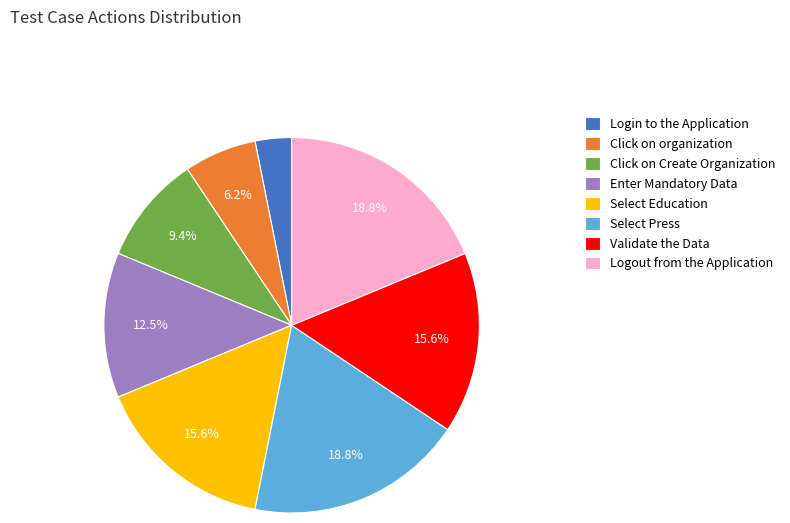

To the nearest percent, what percentage of the pie is Click on organization?

6%